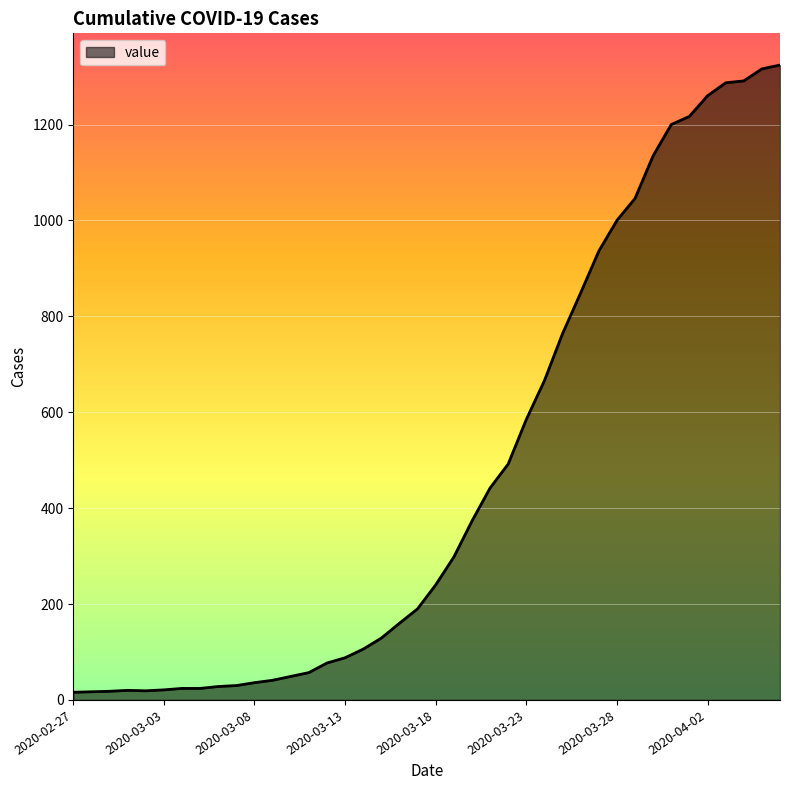

What is the difference between the maximum and minimum values?

1308